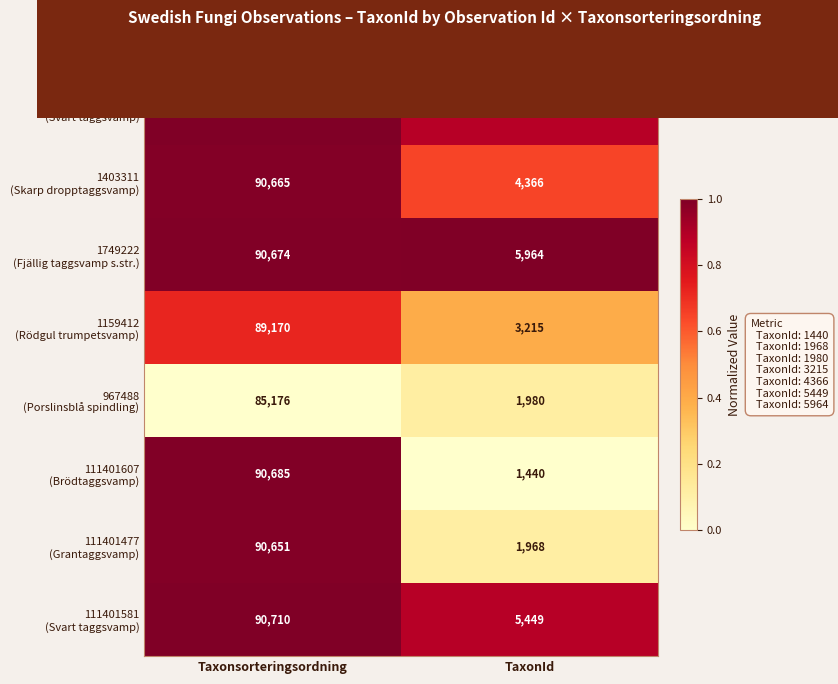

At which category is the sum across all series the highest?

Taxonsorteringsordning